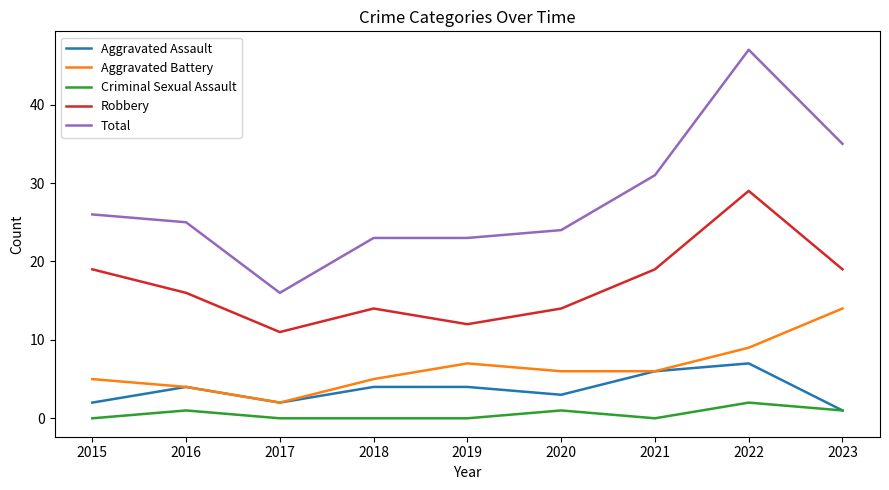

True or false: Total and Aggravated Assault cross at least once.

False